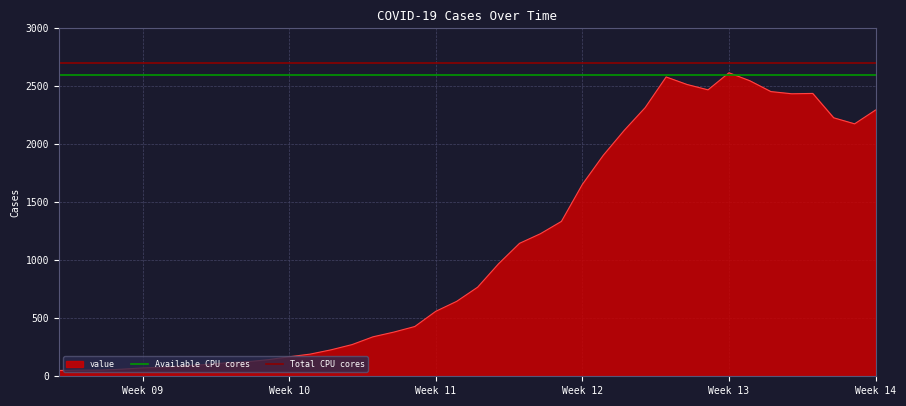

What is the maximum value for value?

2616